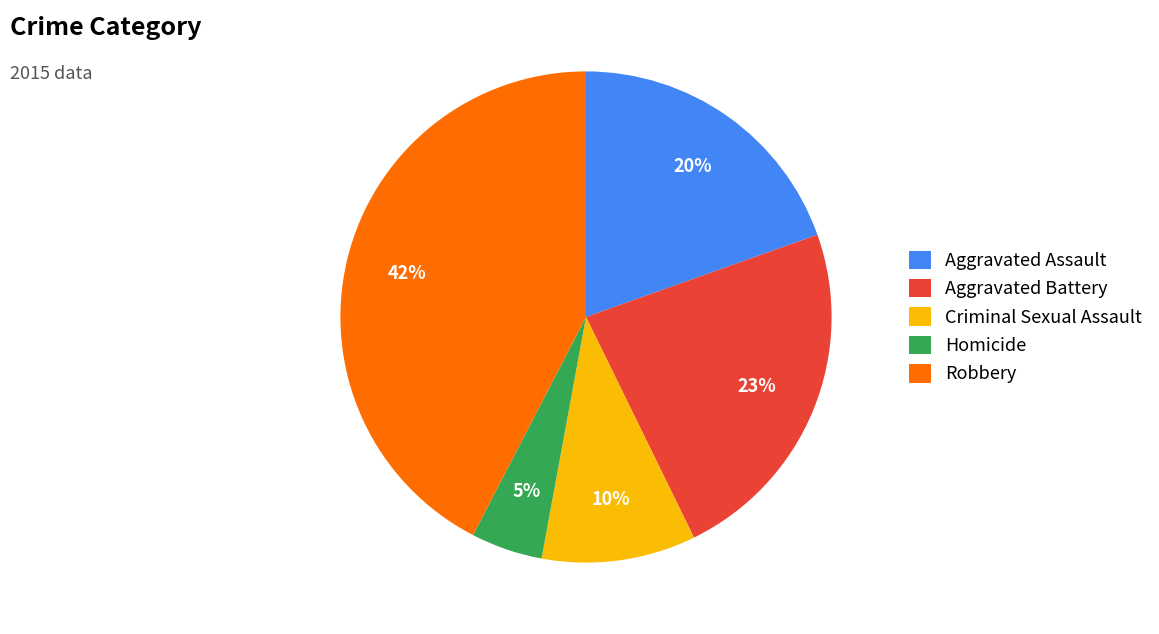

What percentage is the Criminal Sexual Assault slice, to the nearest percent?

10%